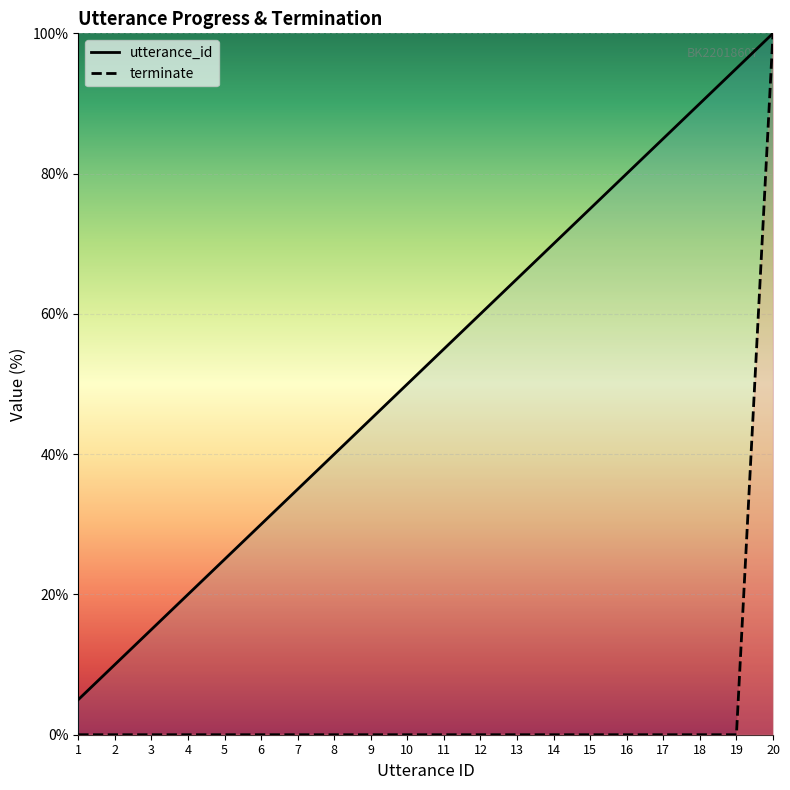

What are all the series names shown in the legend?

utterance_id, terminate